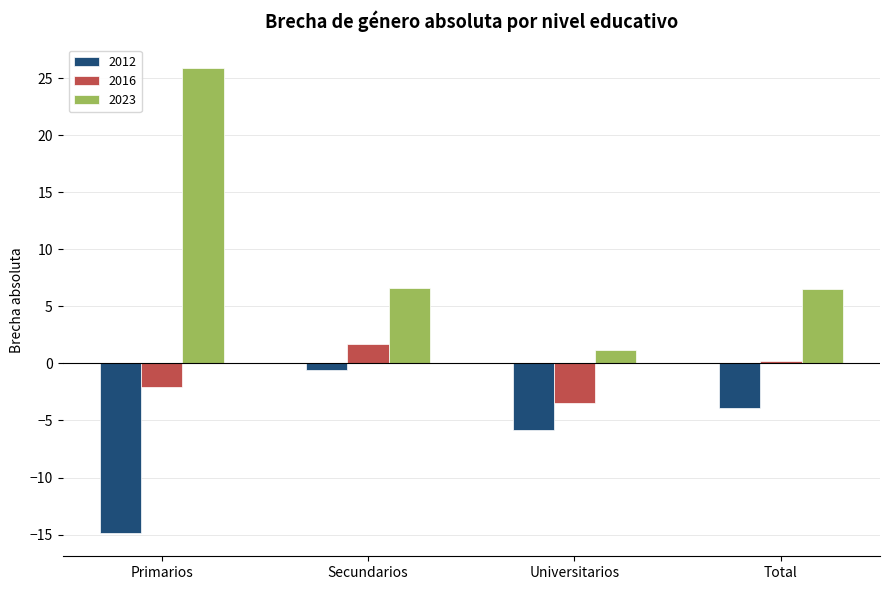

How many series are shown in this chart?

3